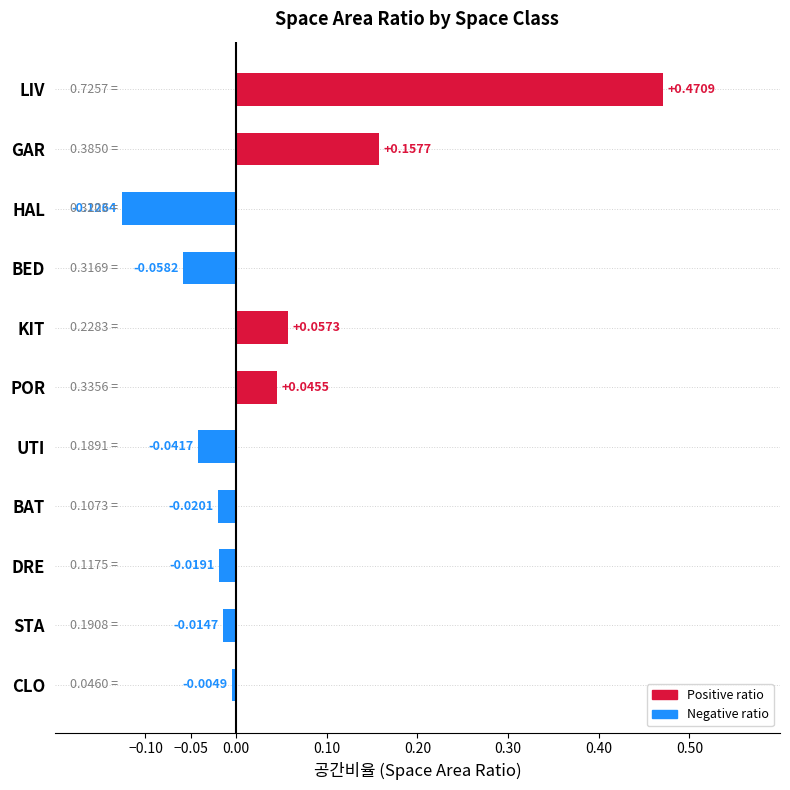

Does the chart contain stacked bars?

No